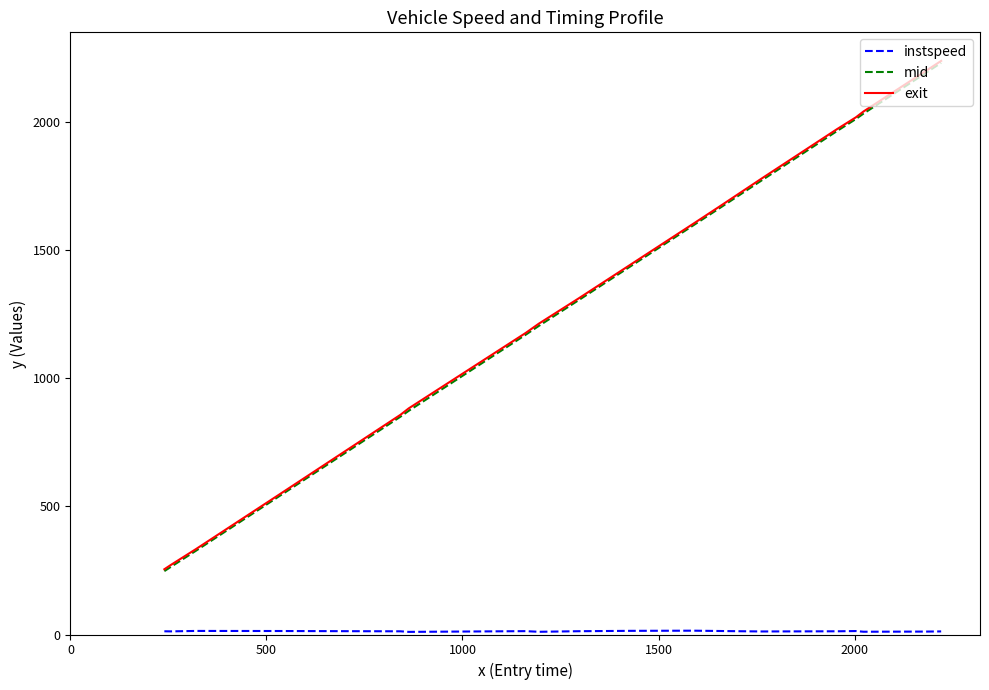

True or false: exit and mid cross at least once.

False